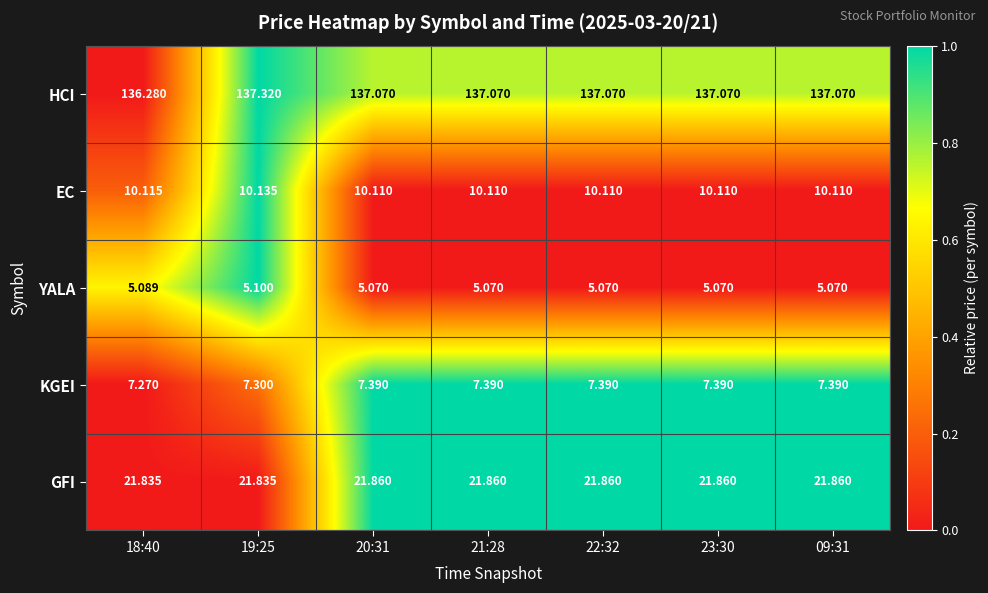

Which series has the widest spread of values?

HCI